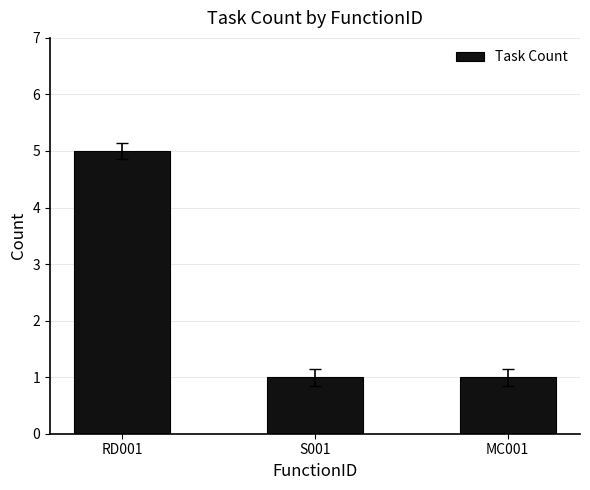

What is the difference between the values at S001 and RD001?

4